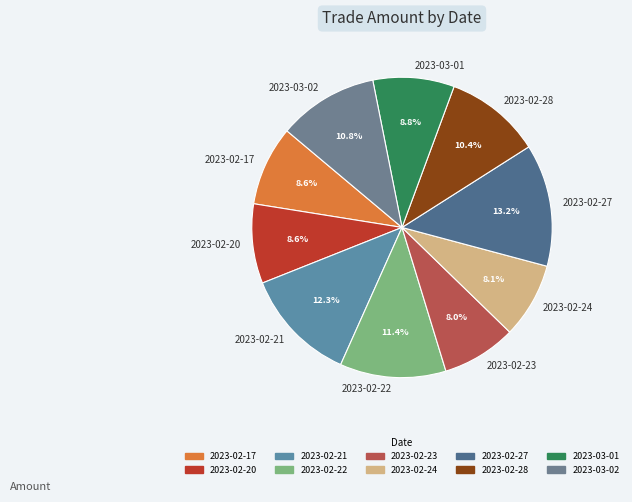

Count the number of slices in the pie.

10